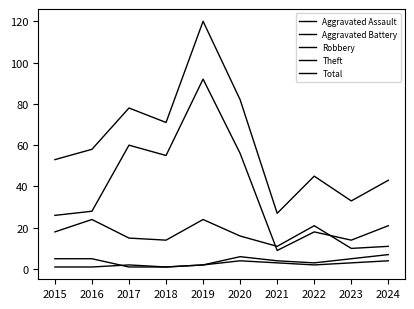

What is the value of the Theft point at the 3rd from the left?

60